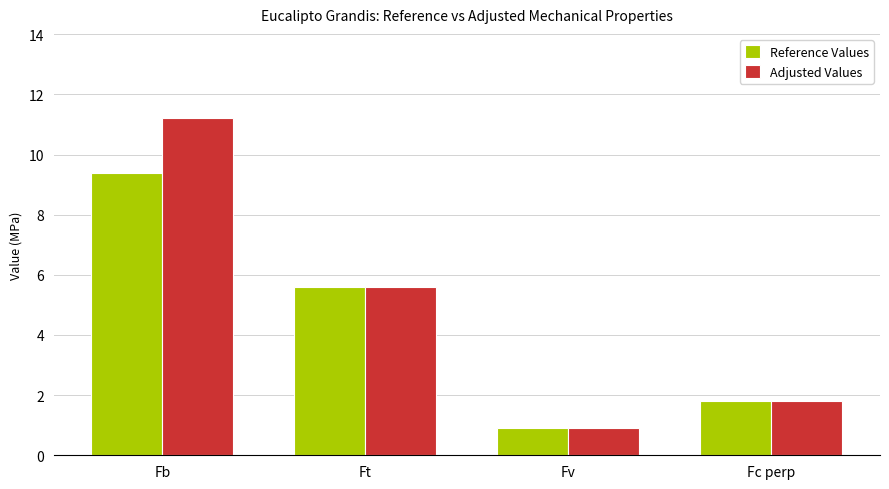

What is the total value across all series at Ft?

11.2